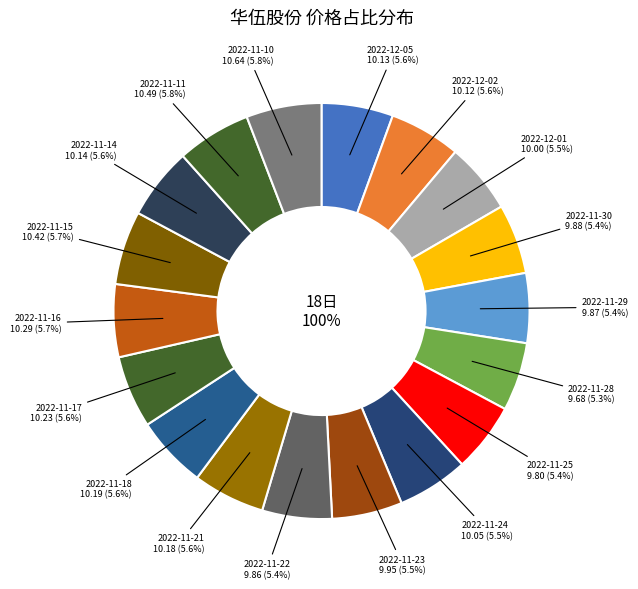

To the nearest percent, what is the combined percentage of 2022-11-23 and 2022-11-10?

11%